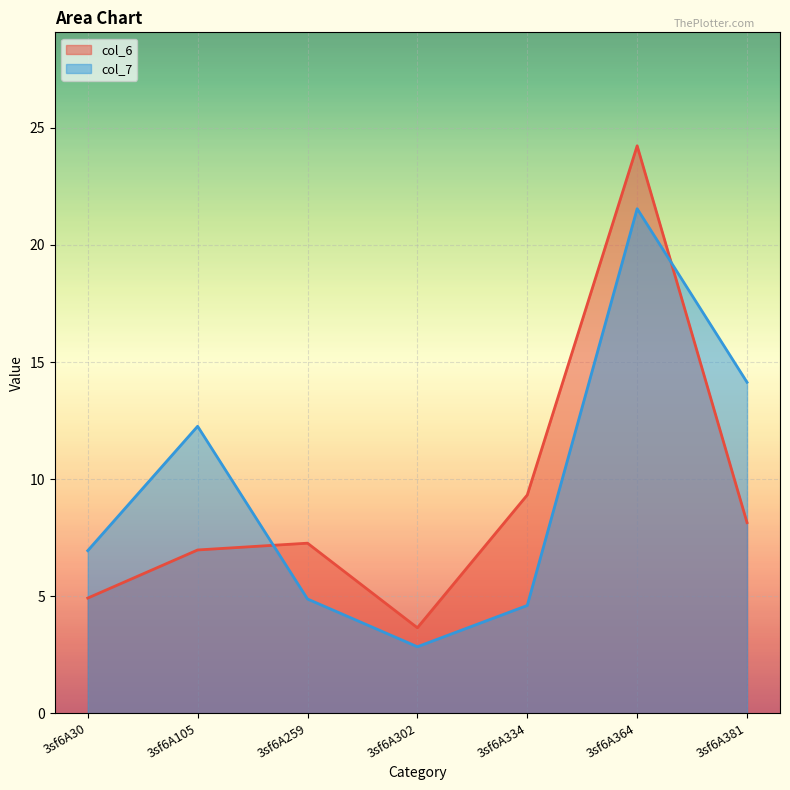

Reading left to right, what are all the values shown in this chart?

col_6: 4.9	7.0	7.3	3.6	9.3	24.2	8.1
col_7: 6.9	12.3	4.9	2.8	4.6	21.6	14.1